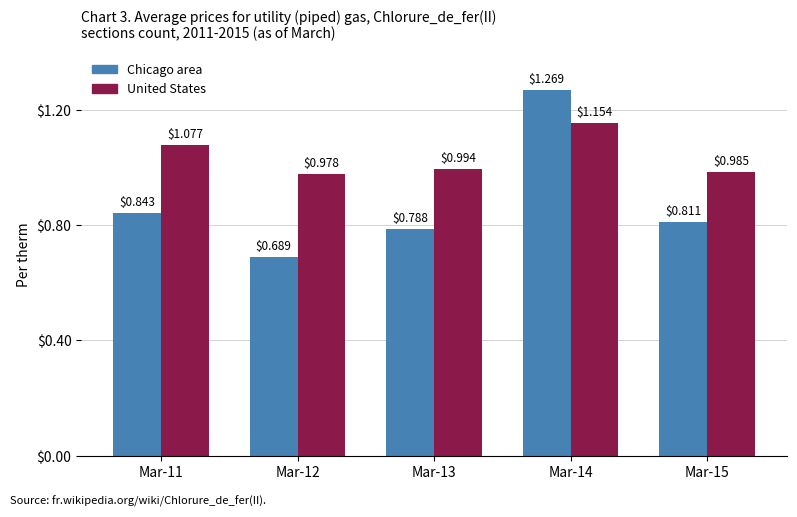

Which series changed the most between Mar-14 and Mar-15?

Chicago area